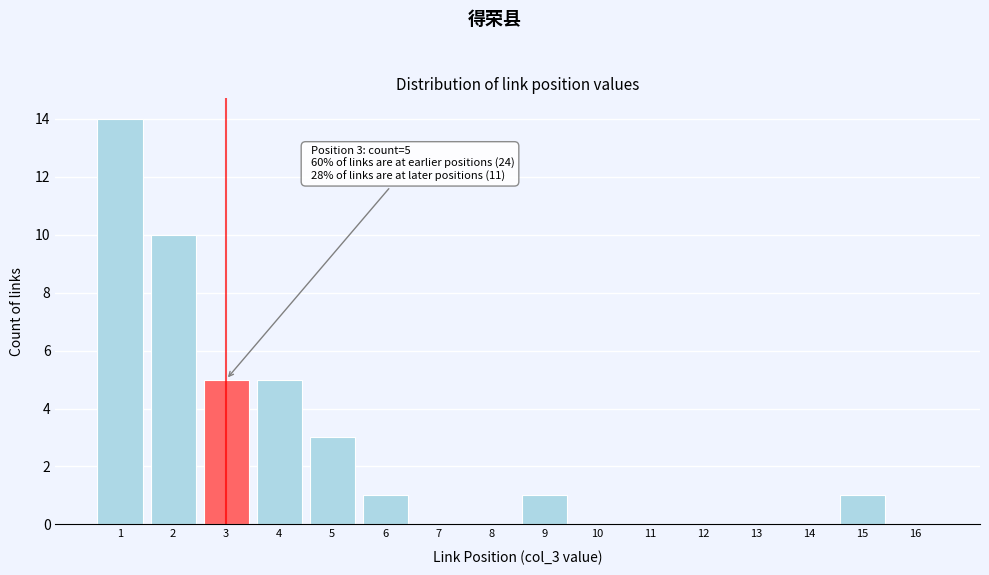

Reading left to right, transcribe all the data shown in this chart.

1=14	2=10	3=5	4=5	5=3	6=1	7=0	8=0	9=1	10=0	11=0	12=0	13=0	14=0	15=1	16=0